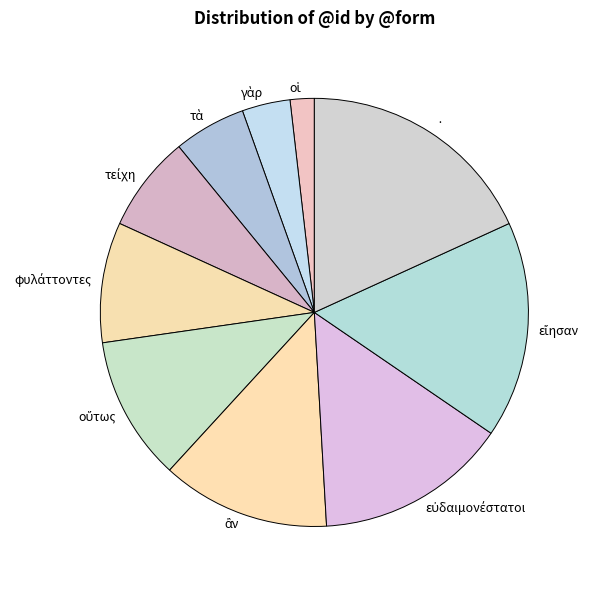

Is there a majority slice in this chart?

No